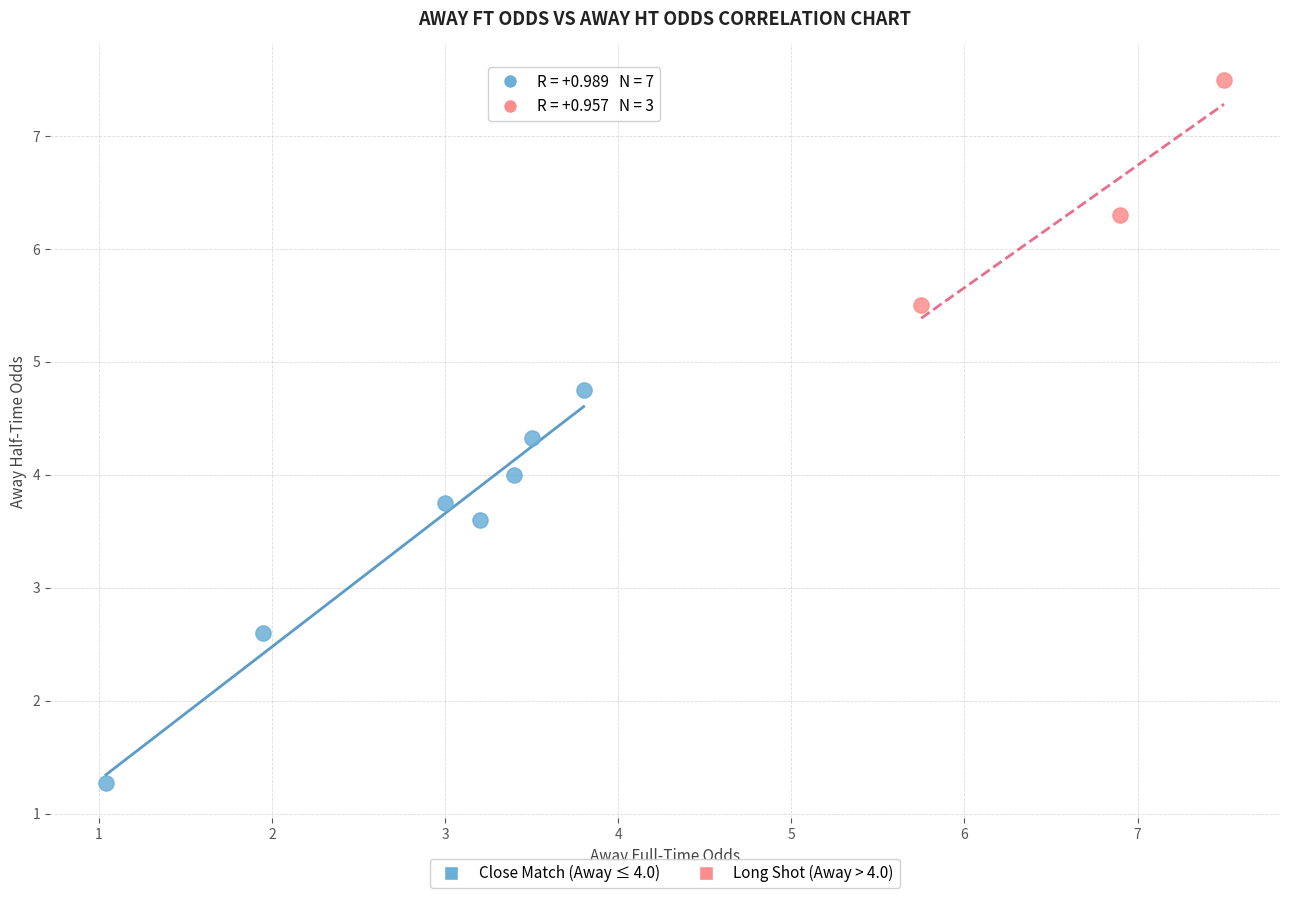

Which series has the largest Y range (max minus min)?

Close Match (Away ≤ 4.0)